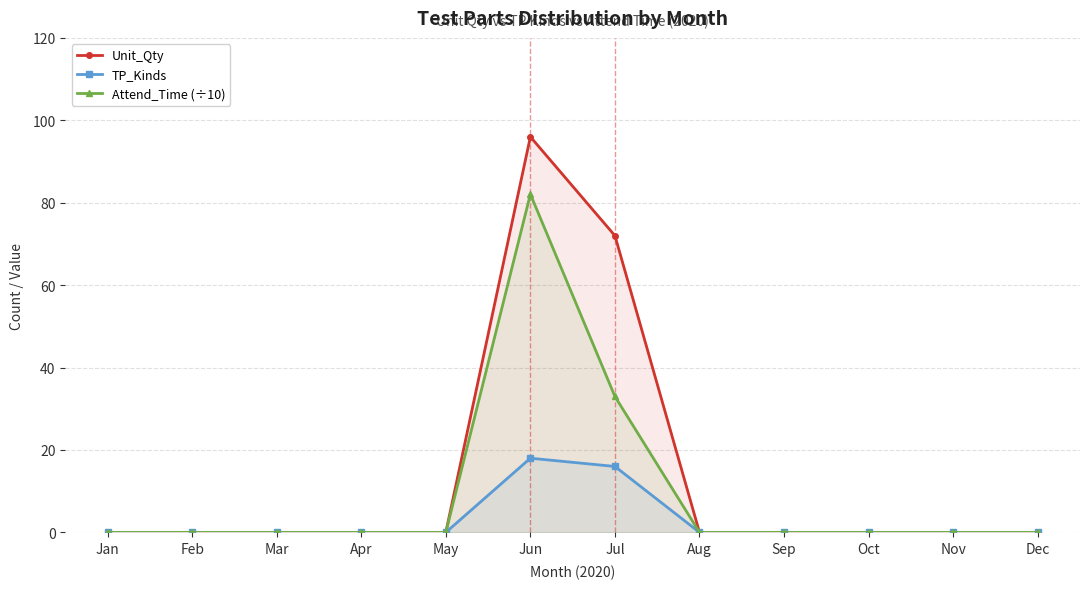

How many categories are shown in the chart?

12